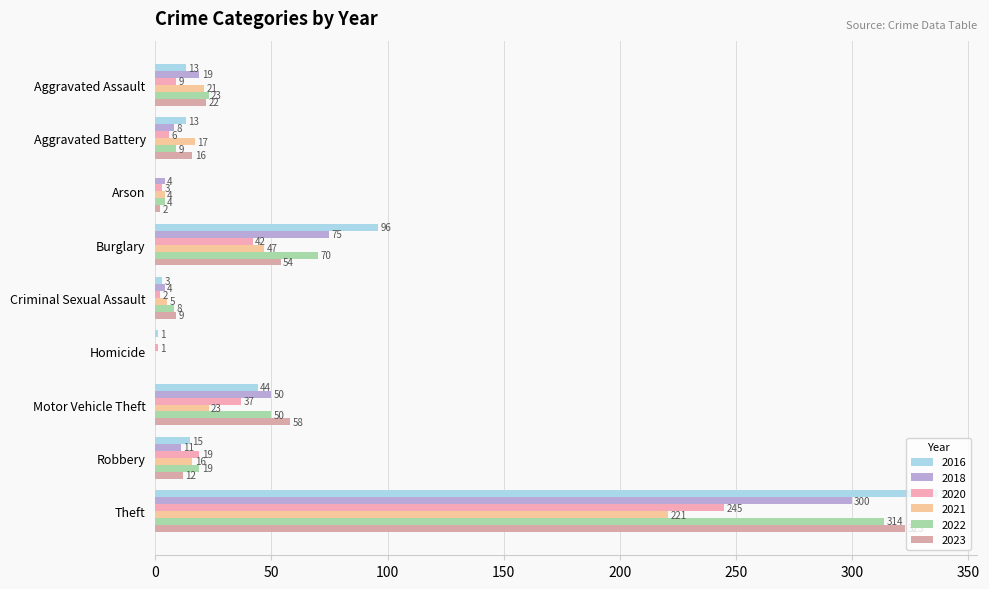

At which label does 2018 reach its peak?

Theft